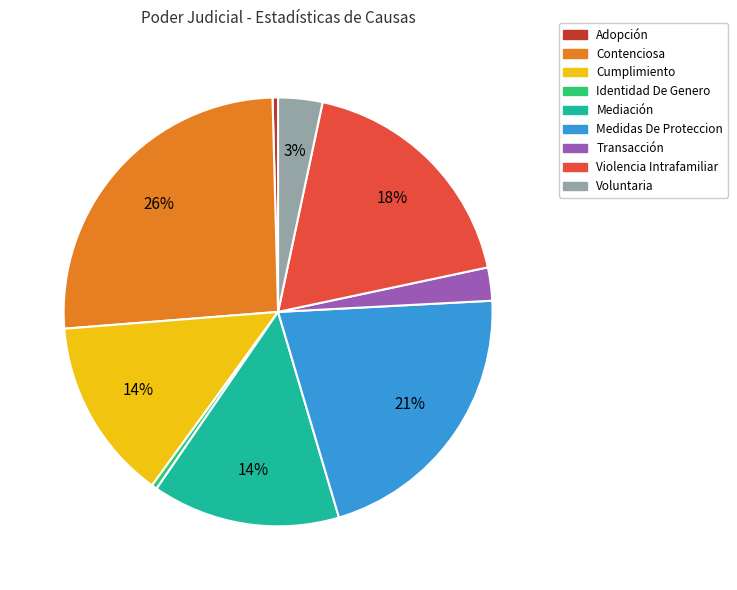

To the nearest percent, what portion does Voluntaria represent?

3%